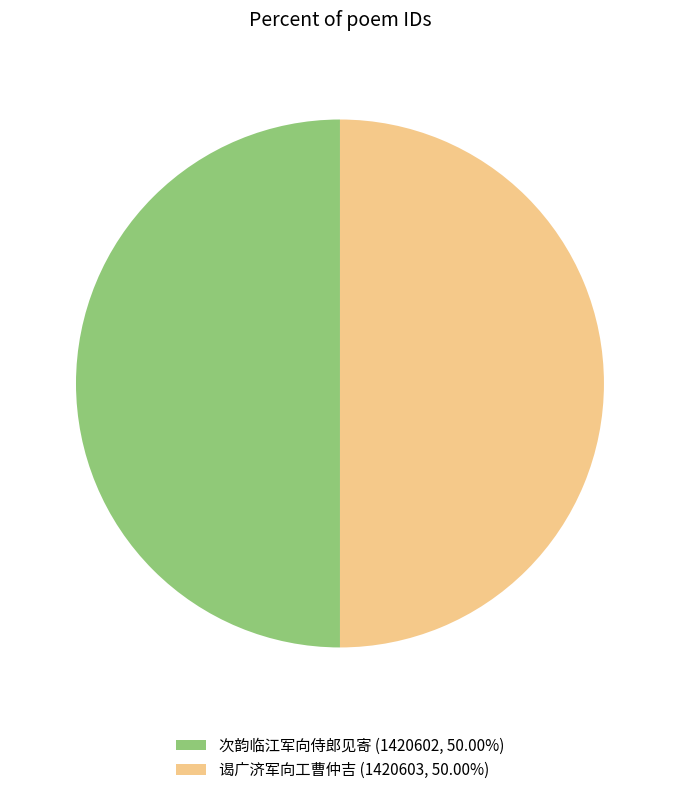

What is the ratio of the value at 谒广济军向工曹仲吉 (1420603, 50.00%) to the value at 次韵临江军向侍郎见寄 (1420602, 50.00%)?

1.0